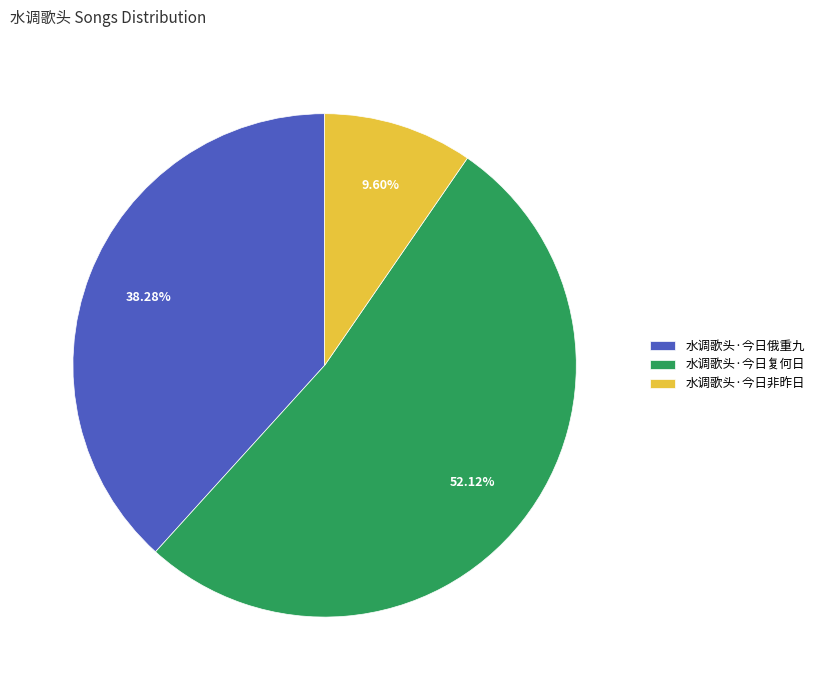

Does 水调歌头·今日复何日 represent more than half of the total?

Yes